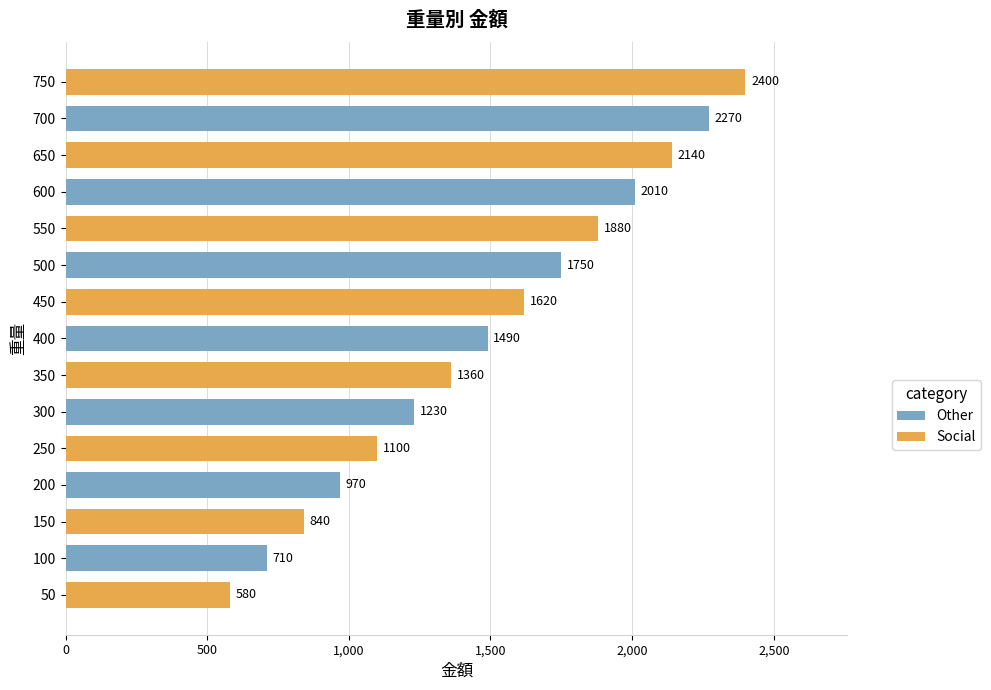

Reading bottom to top, what are all the values shown in this chart?

50=580	100=710	150=840	200=970	250=1100	300=1230	350=1360	400=1490	450=1620	500=1750	550=1880	600=2010	650=2140	700=2270	750=2400